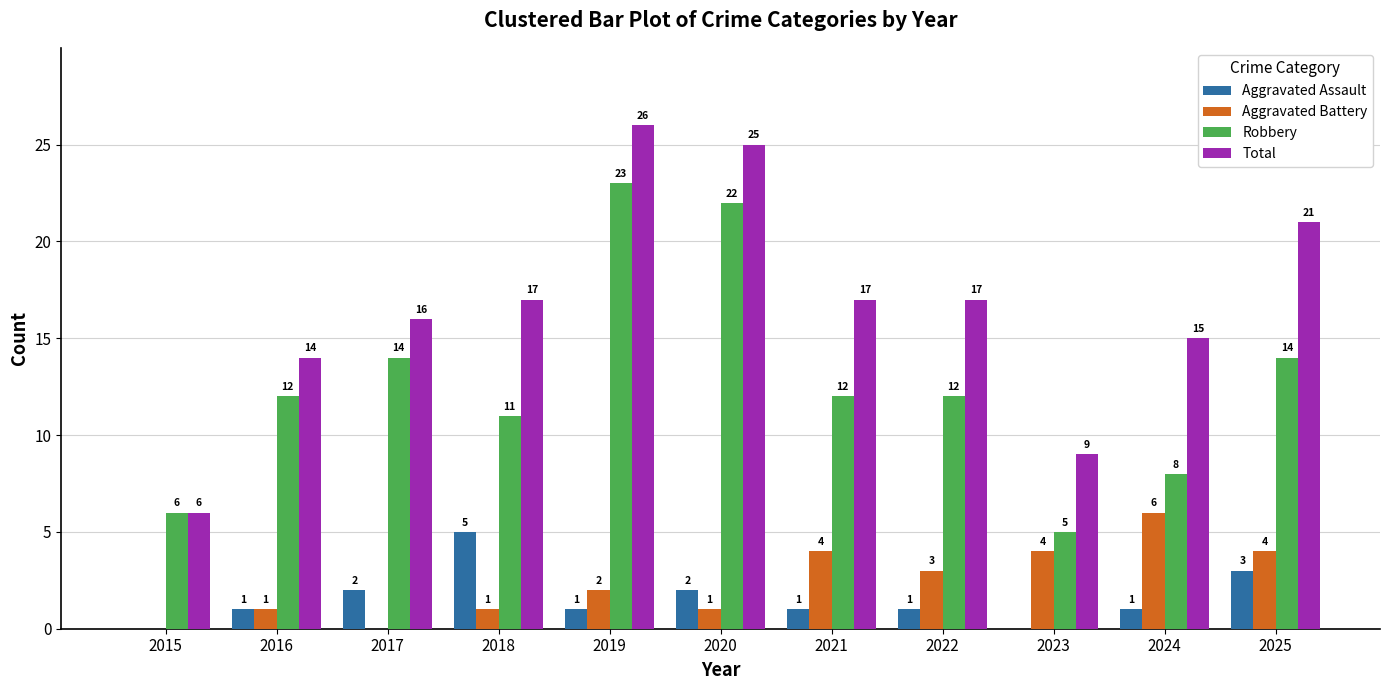

Are the bars horizontal?

No